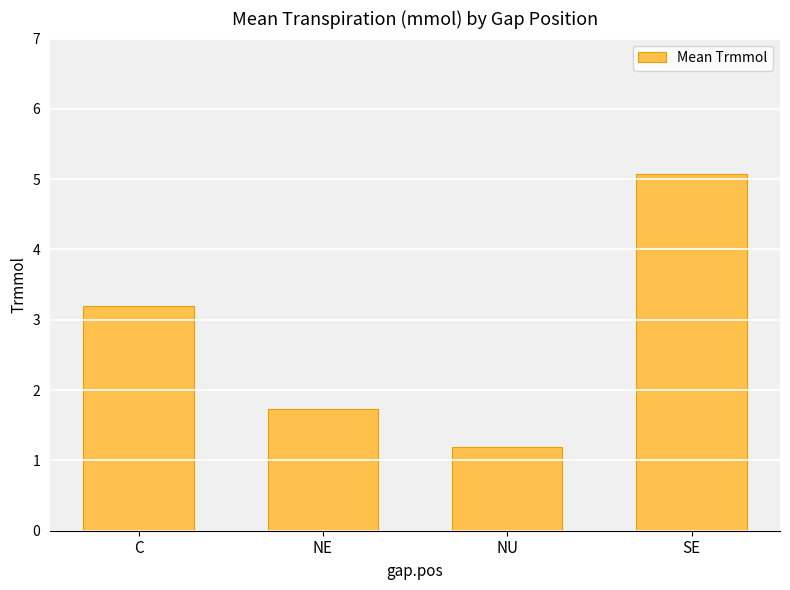

What is the difference between the values at SE and NU?

3.9